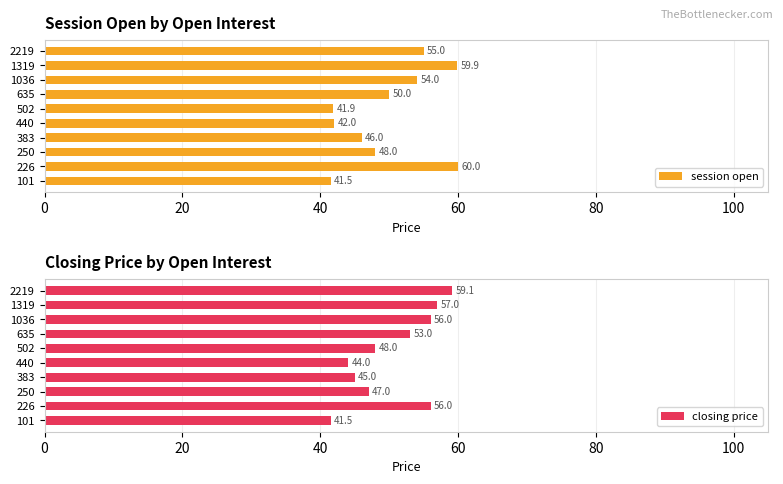

At how many categories does at least one series exceed 54?

4